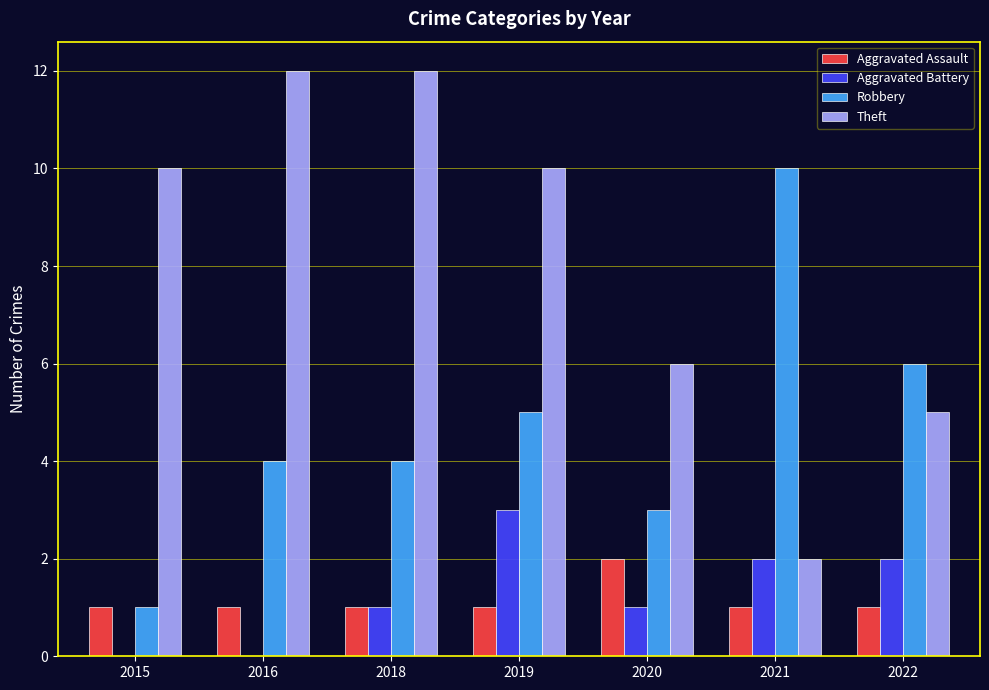

What is the sum of the Robbery values at 2016 and 2020?

7